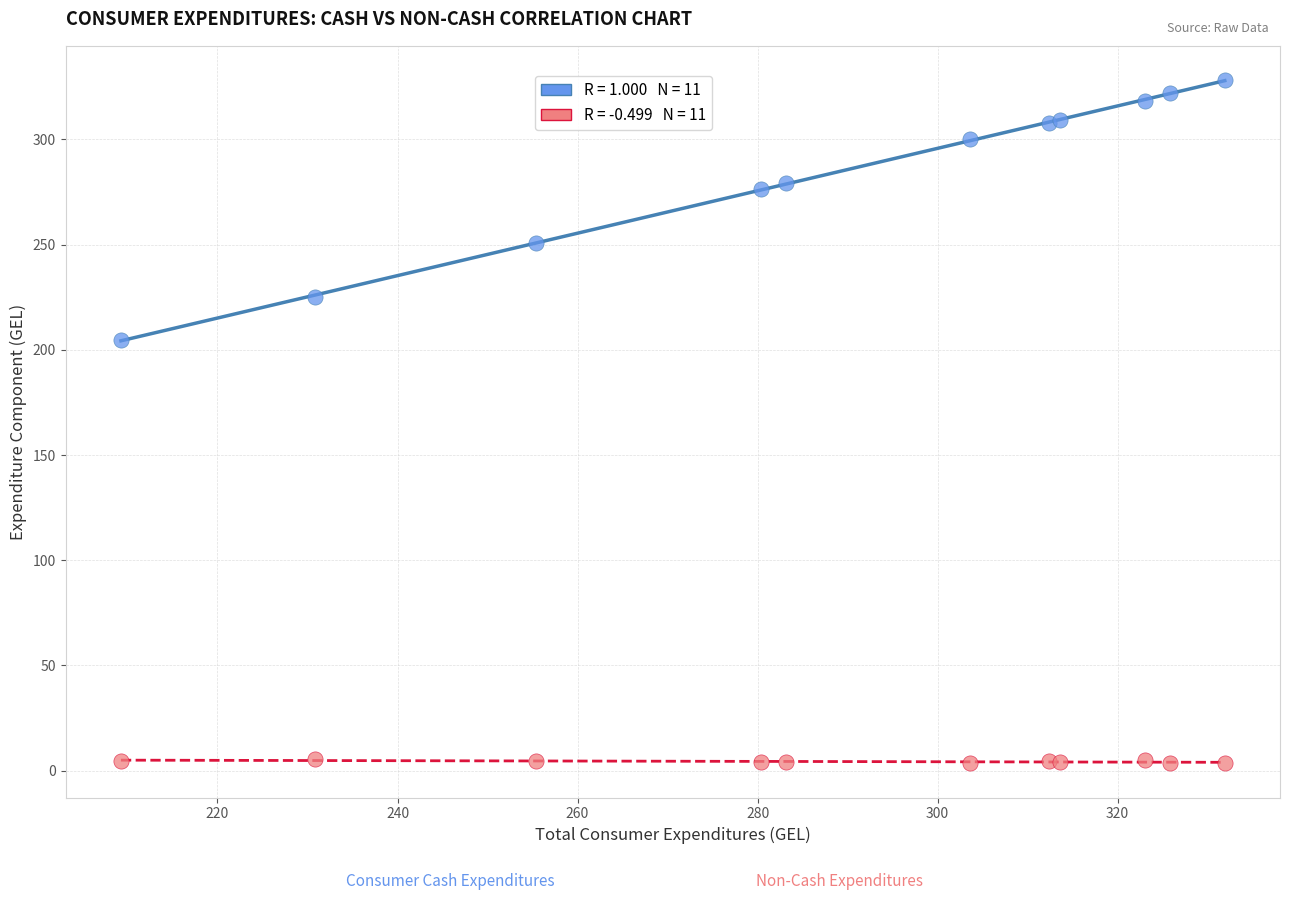

Across all series, what Y value is closest to 165?

204.8